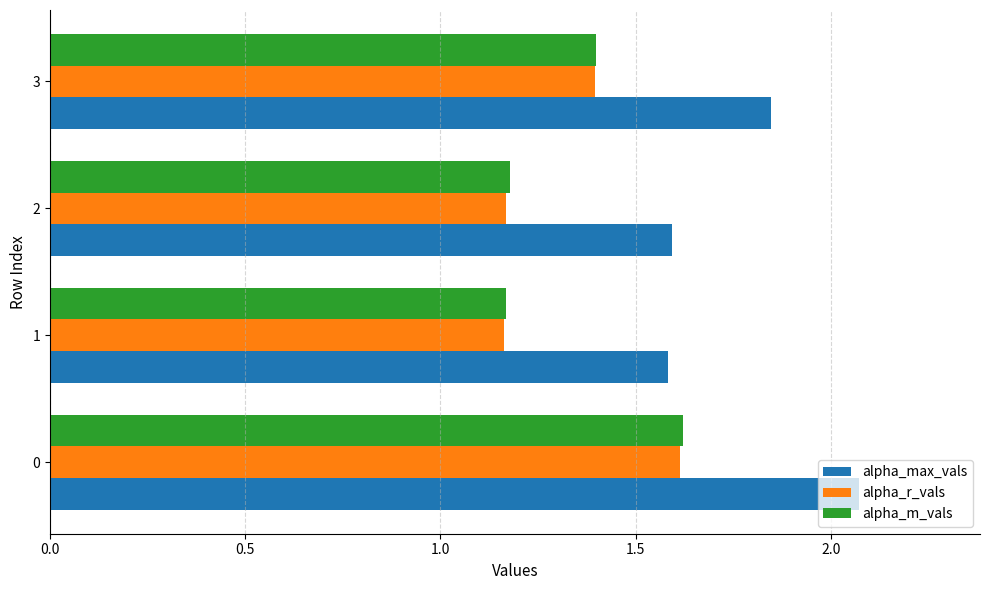

What is the maximum value for alpha_m_vals?

1.6